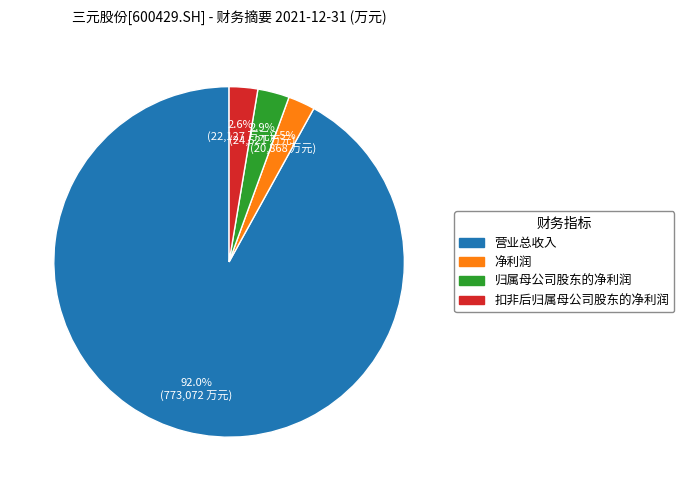

Which slice represents more than half of the pie?

营业总收入